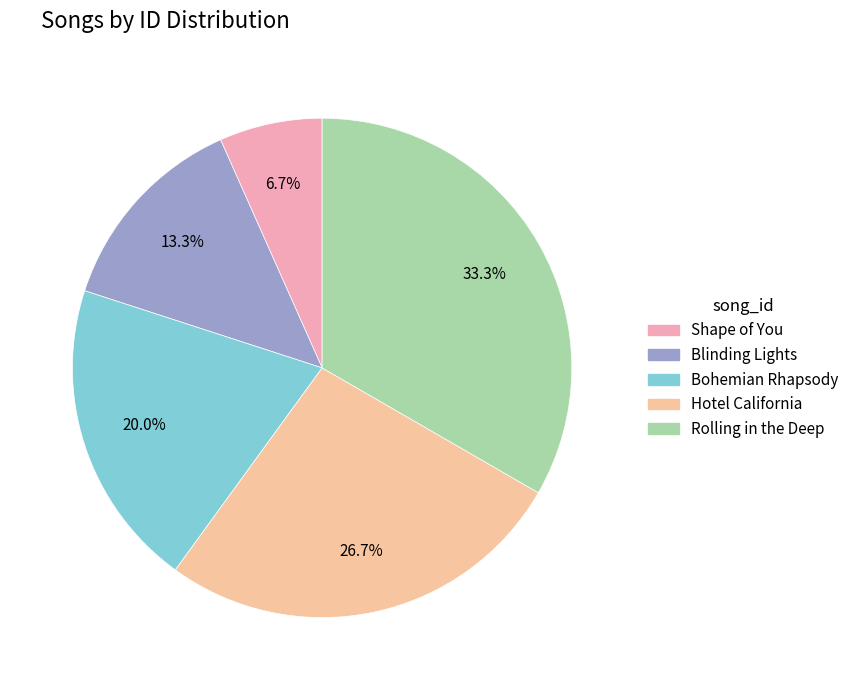

What is the ratio of the value at Shape of You to the value at Rolling in the Deep?

0.2